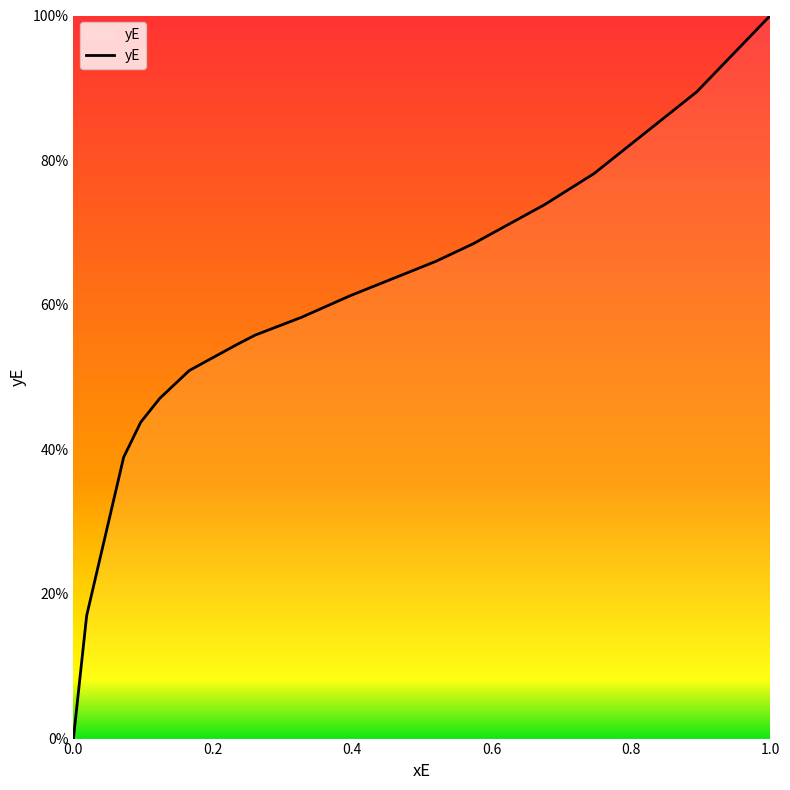

What is the maximum value shown in the chart?

1.0